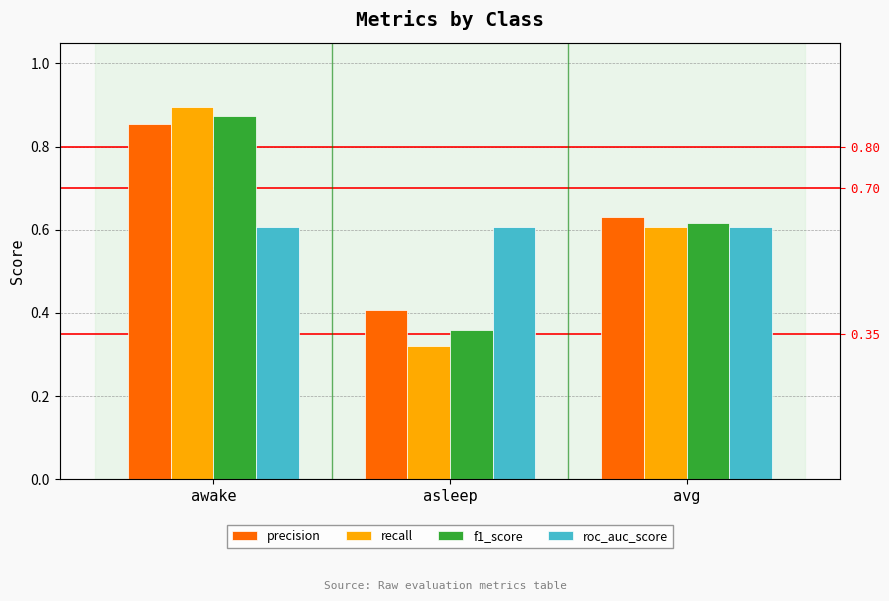

At which category is the sum across all series the highest?

awake